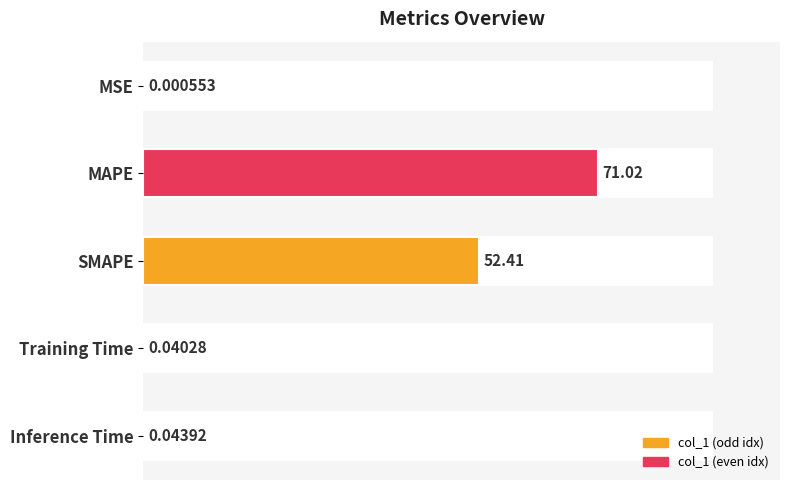

Are the bars grouped side by side (vs. stacked)?

No